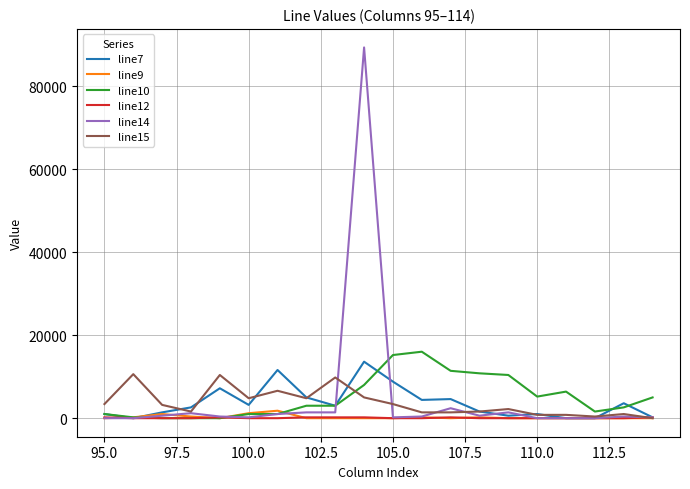

What is the greatest value displayed?

89288.8